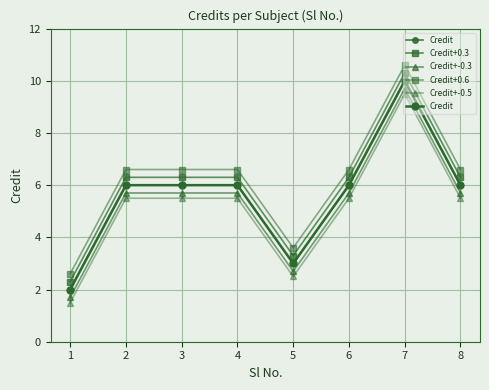

How many data points in Credit+-0.3 are above 5?

6